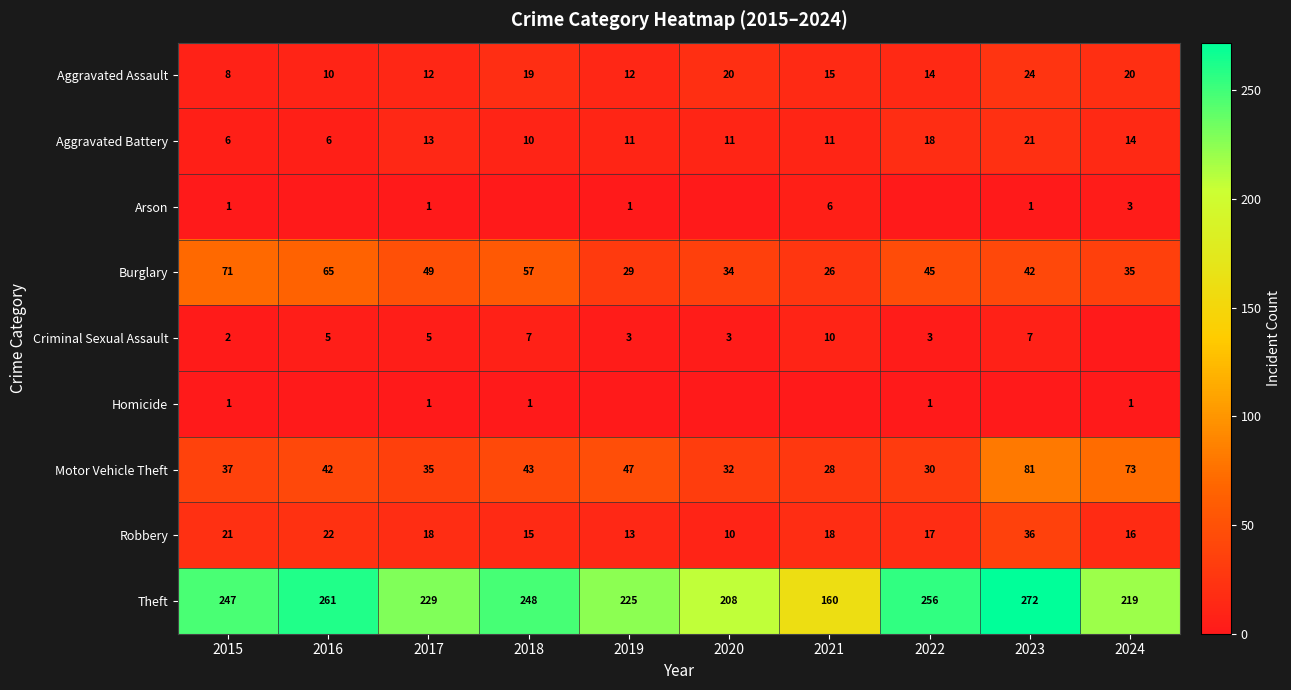

What is the maximum value for Aggravated Battery?

21